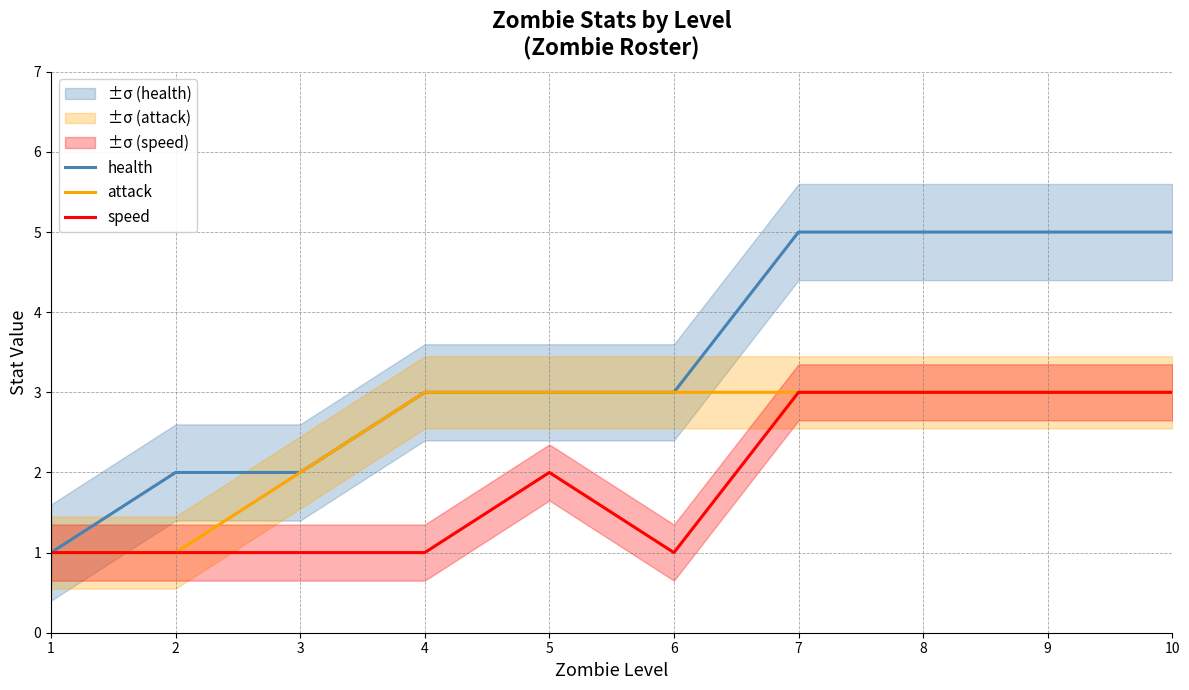

What is the sum of all health values?

34